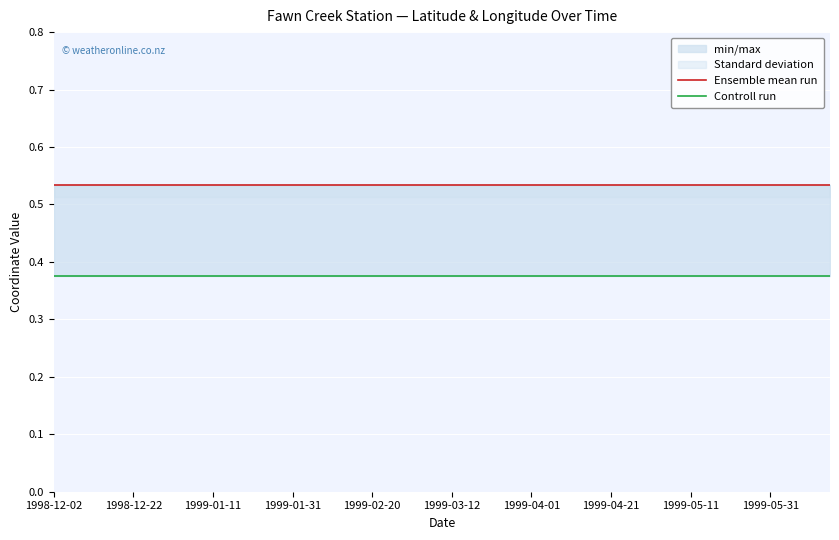

The Controll run series shows 0.5 at 1999-01-11. True or false?

False